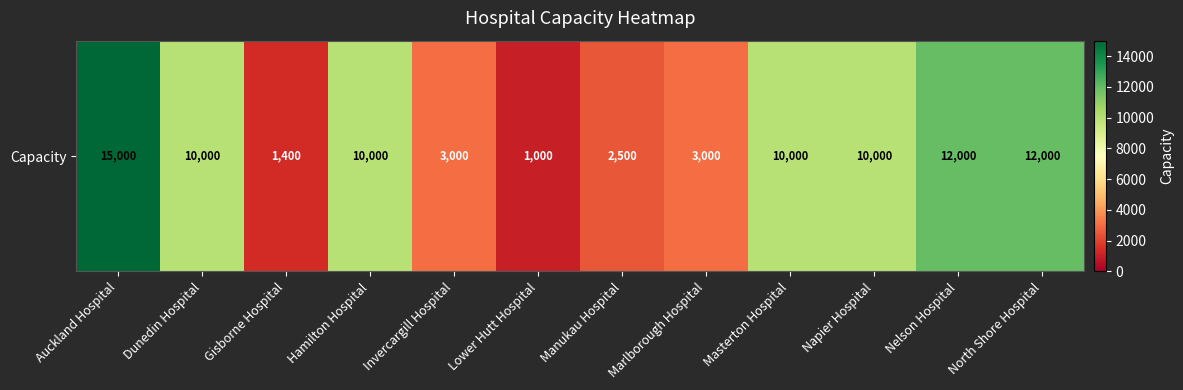

Reading left to right, list all the values displayed in this chart.

15000	10000	1400	10000	3000	1000	2500	3000	10000	10000	12000	12000